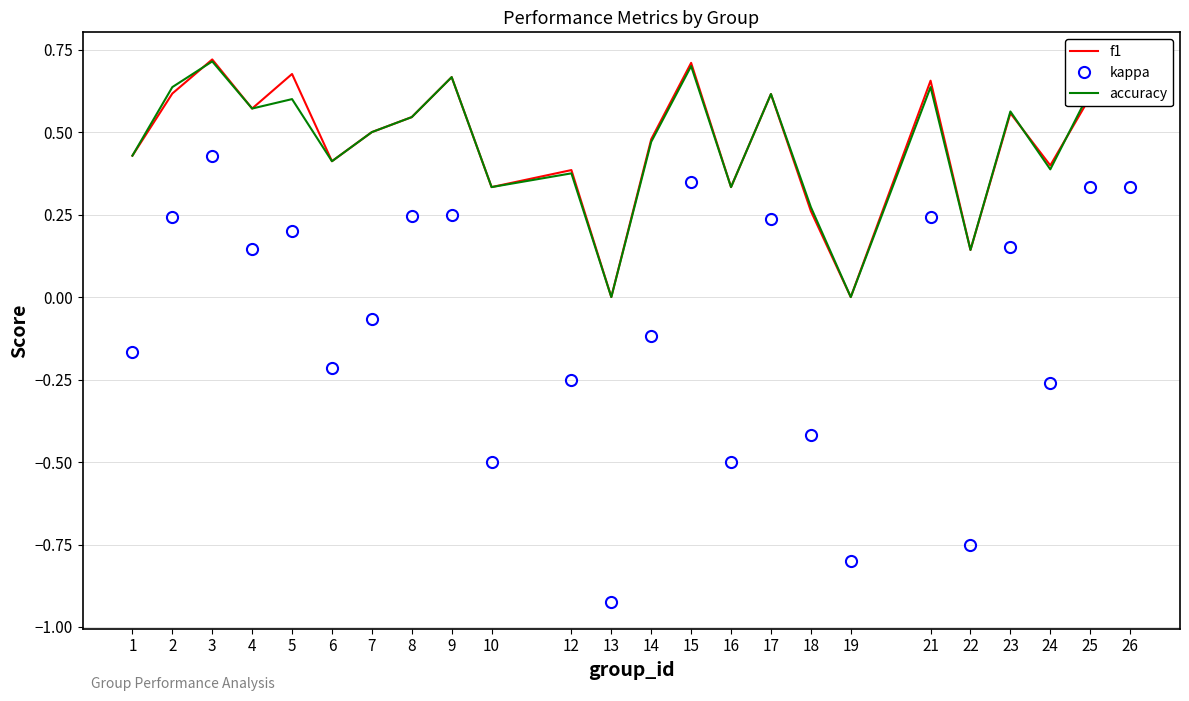

Which series changed the most between 9 and 14?

kappa